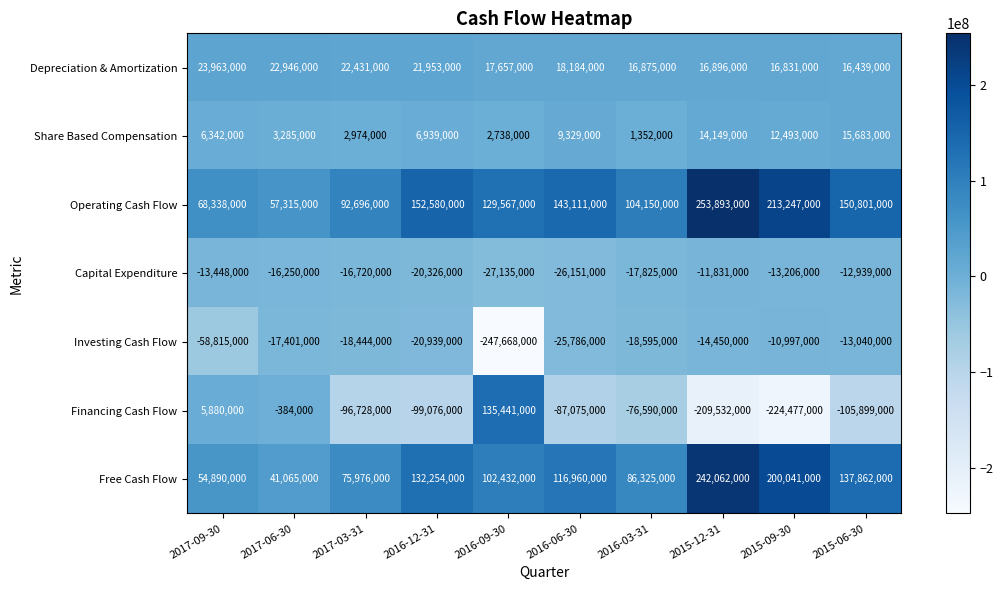

What is the spread (max minus min) of values at 2017-03-31?

189424000